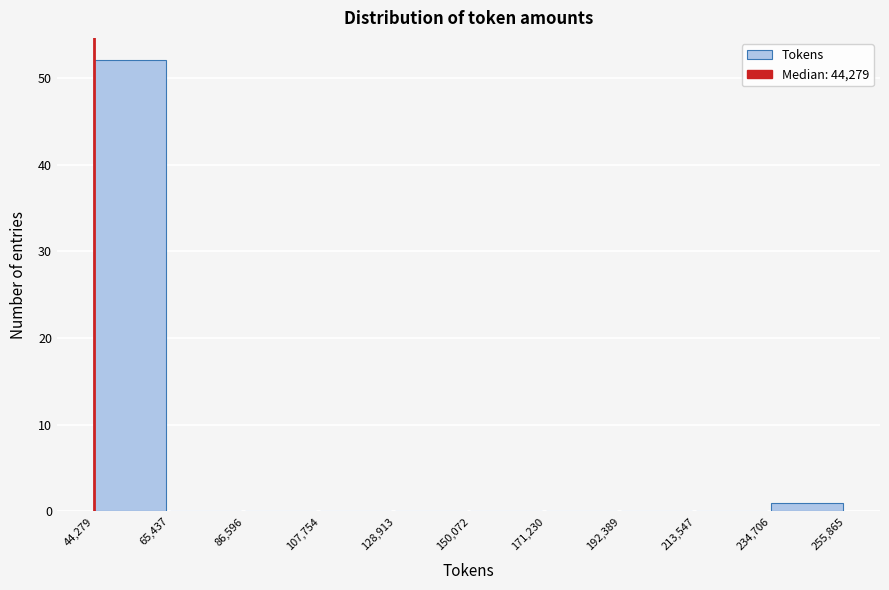

What is the height of the bar covering 44,279 to 65,437 on the x-axis? The values are not printed on the chart, so give them approximately, as read against the axis.

52